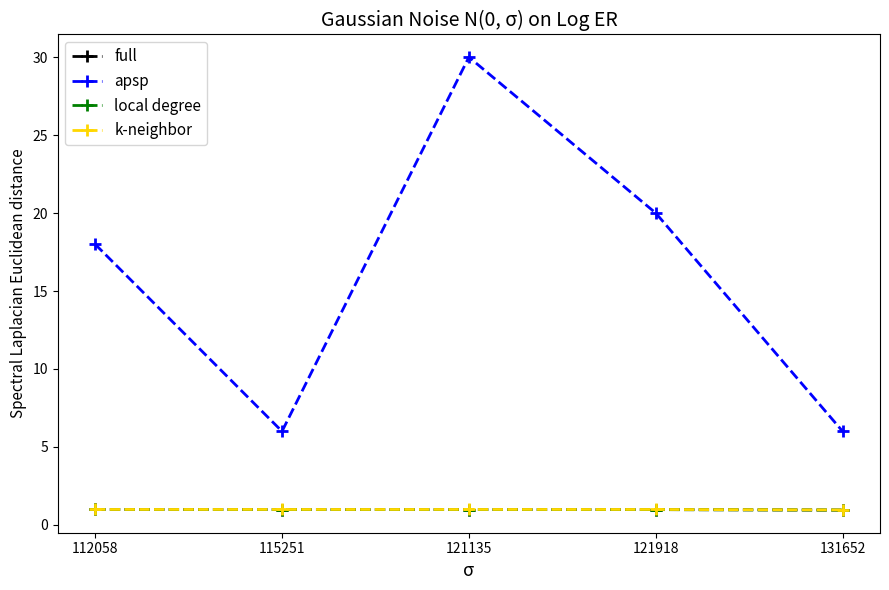

Reading left to right, transcribe all the data shown in this chart.

full: 1.0	1.0	1.0	1.0	0.9
apsp: 18.0	6.0	30.0	20.0	6.0
local degree: 1.0	1.0	1.0	1.0	0.9
k-neighbor: 1.0	1.0	1.0	1.0	1.0